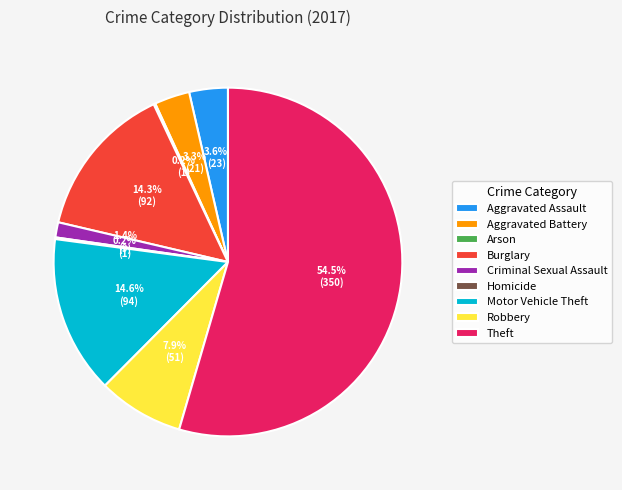

What percentage is NOT represented by Burglary?

85.7%